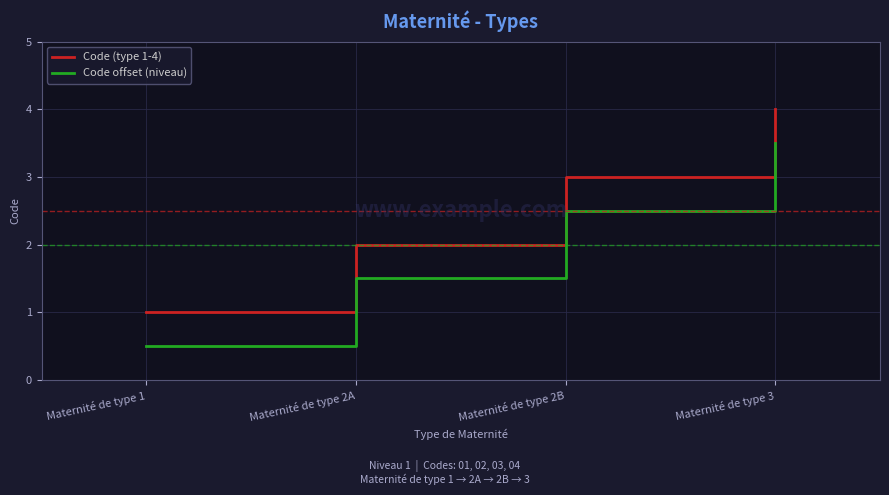

Rank the series at Maternité de type 1 from lowest to highest value.

Code offset (niveau), Code (type 1-4)